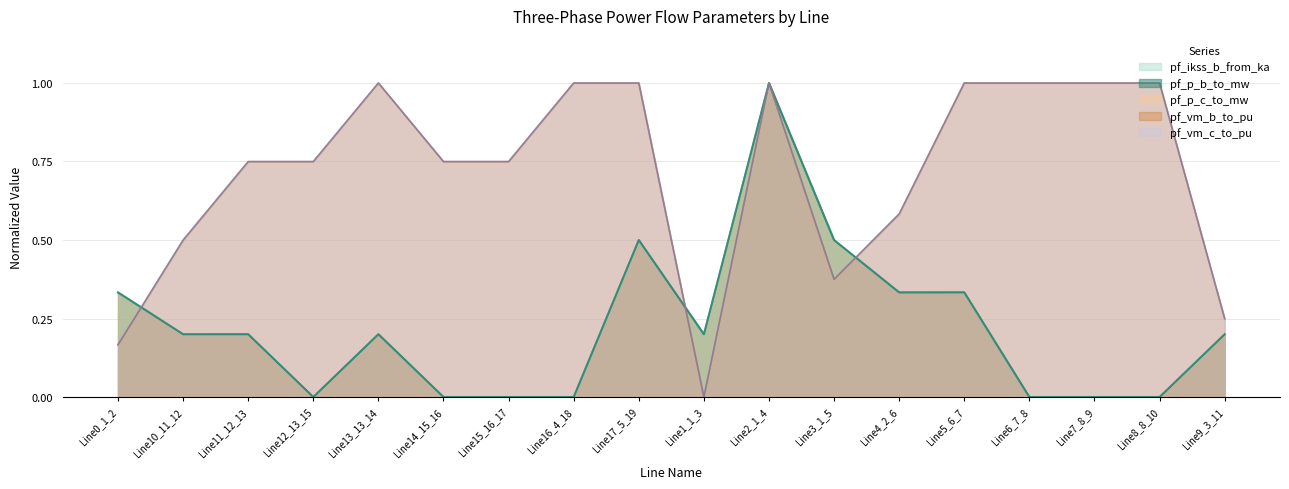

How many intersections are there between pf_p_b_to_mw and pf_p_c_to_mw?

6